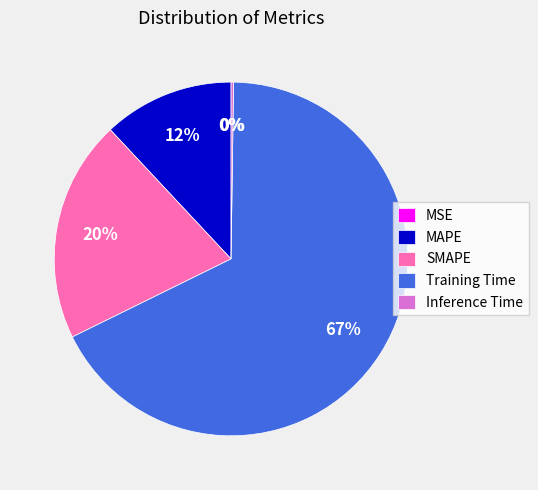

Does MSE represent more than half of the total?

No